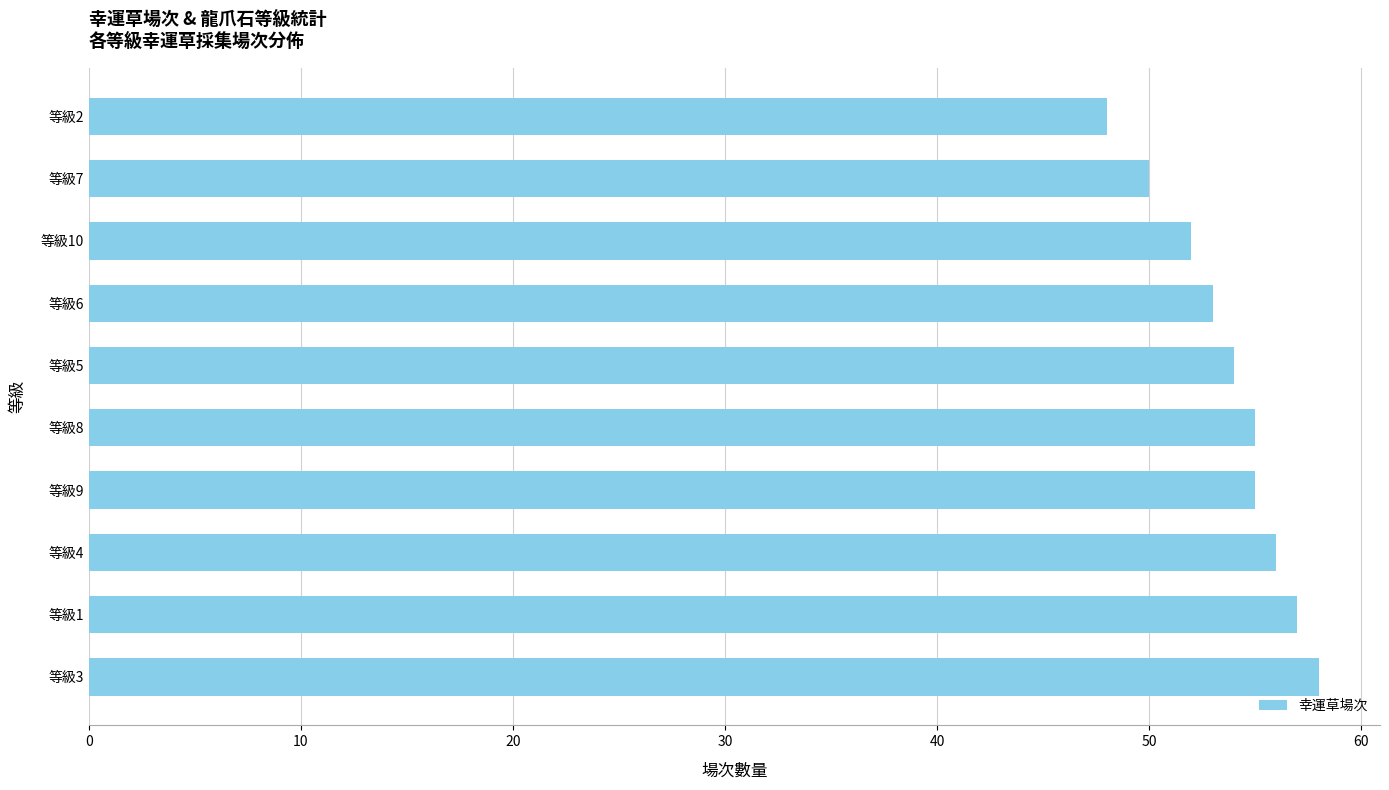

Are the bars horizontal?

Yes